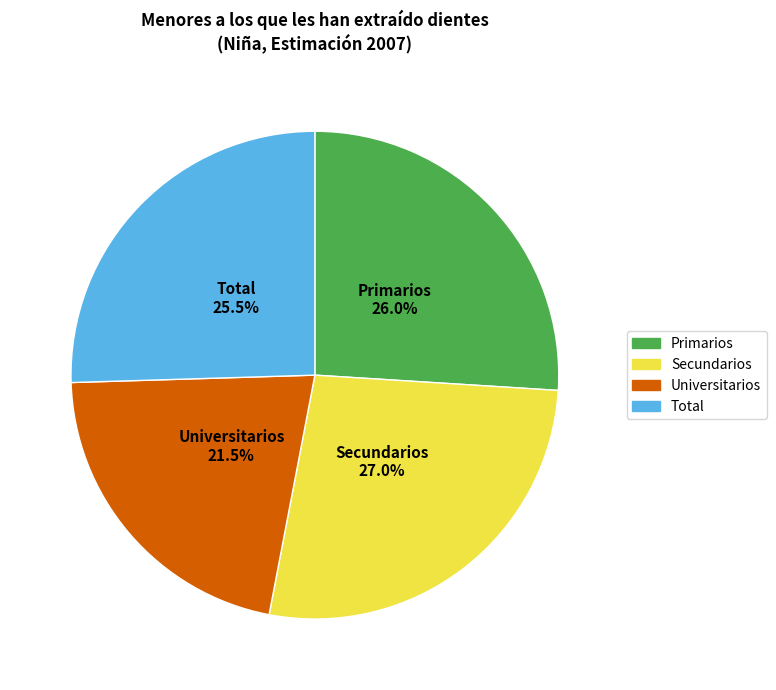

Which category has the biggest portion of the pie?

Secundarios